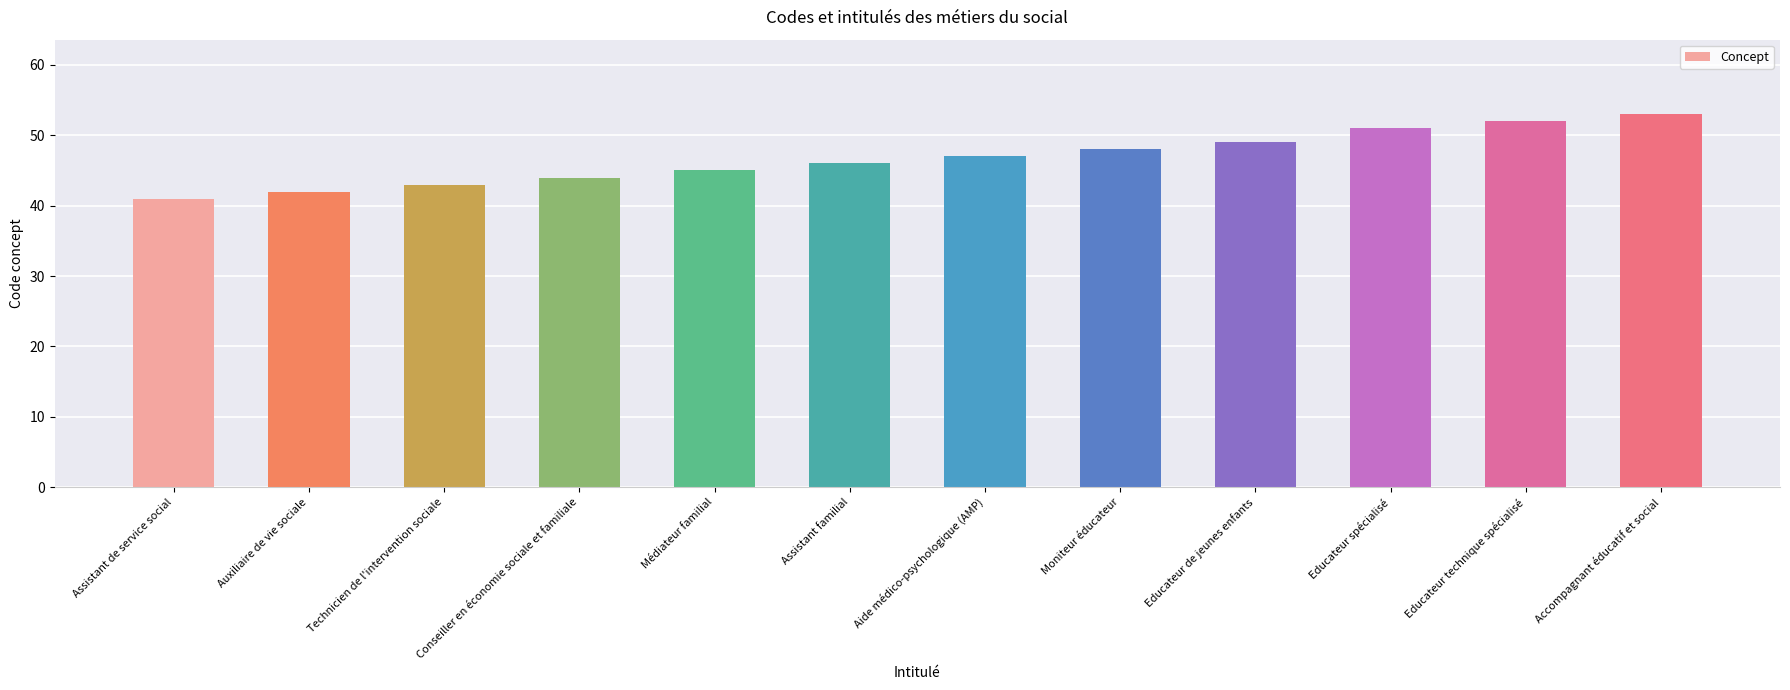

How many series are shown in this chart?

1